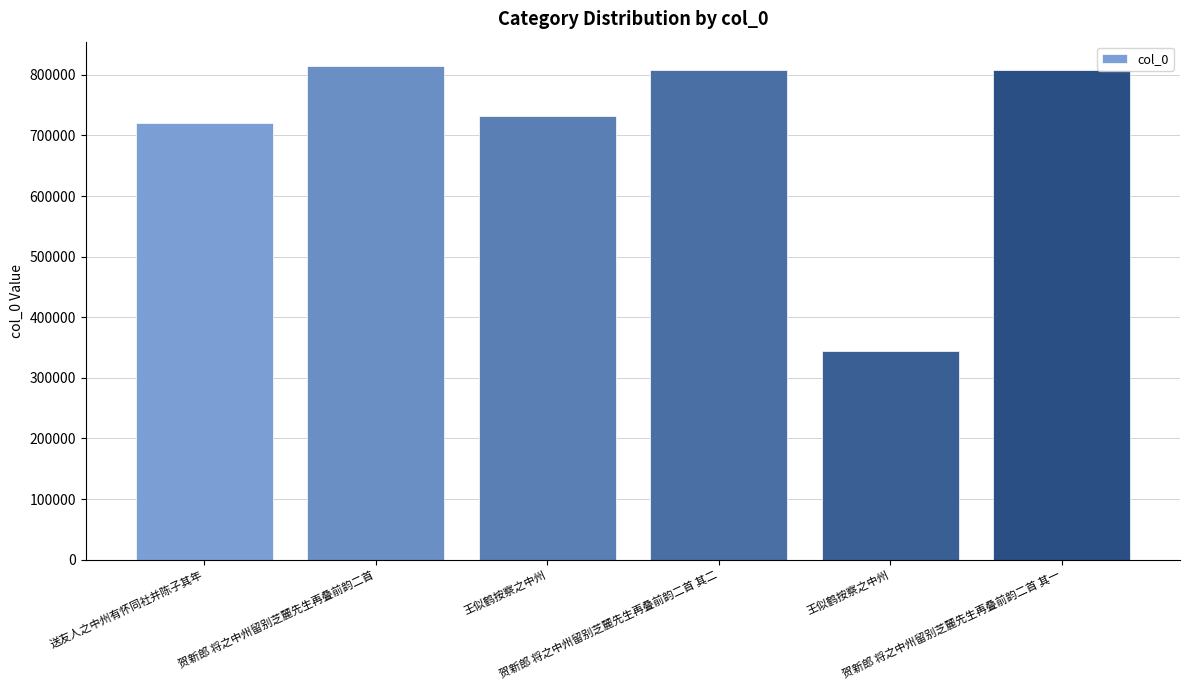

Rank the categories by value from highest to lowest.

贺新郎 将之中州留别芝麓先生再叠前韵二首, 贺新郎 将之中州留别芝麓先生再叠前韵二首 其二, 贺新郎 将之中州留别芝麓先生再叠前韵二首 其一, 王似鹤按察之中州, 送友人之中州有怀同社并陈子其年, 王似鹤按察之中州